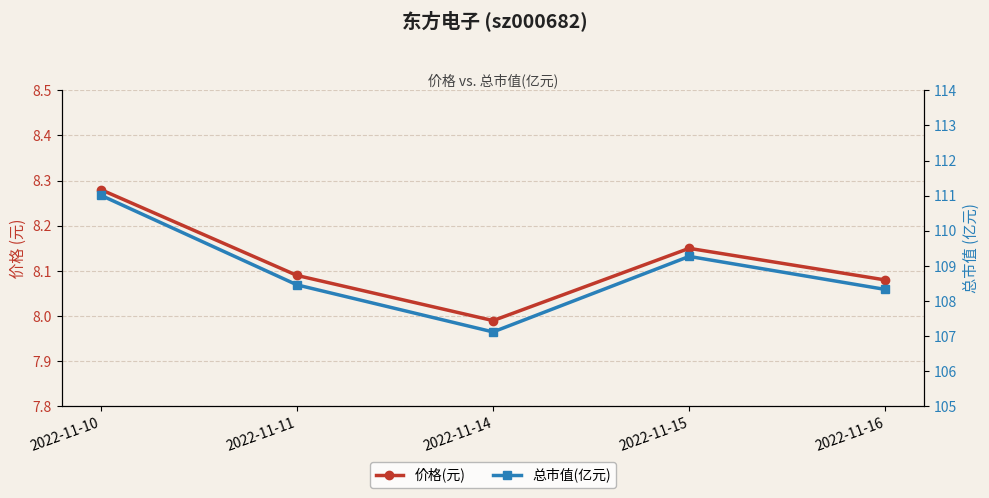

How many lines are shown in the chart?

2